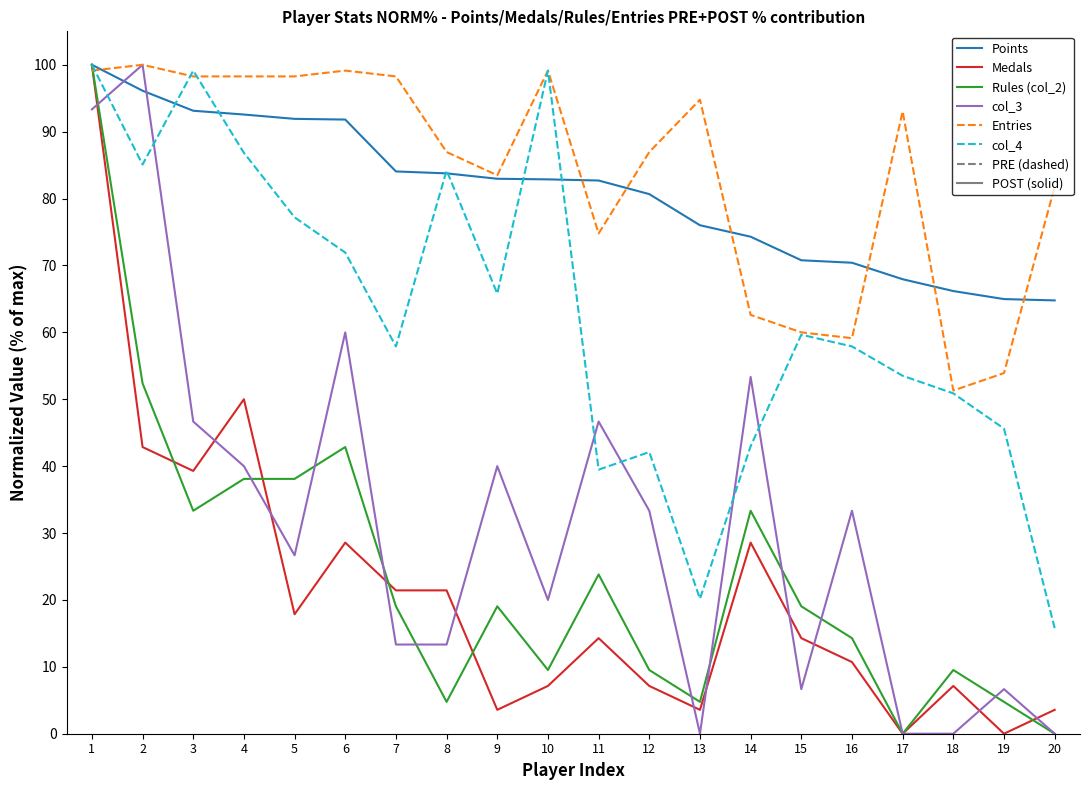

The value of Entries at 8 is 87.0. True or false?

True